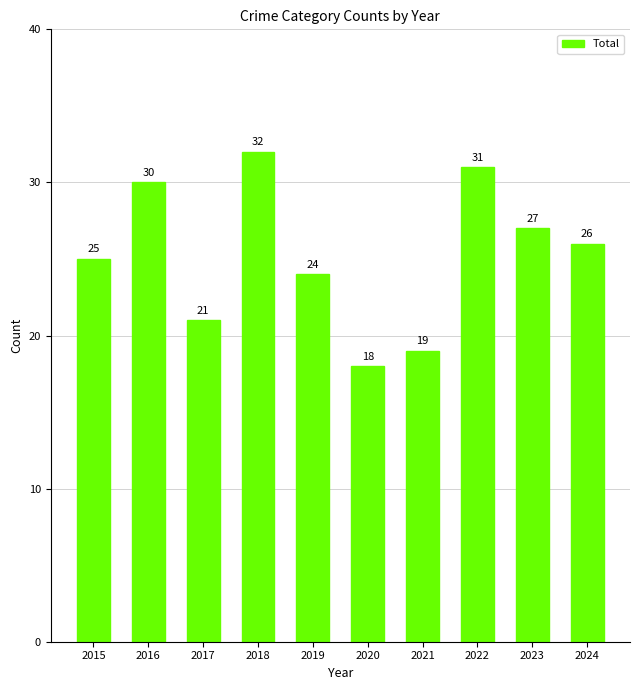

The value at 2017 is 28. True or false?

False